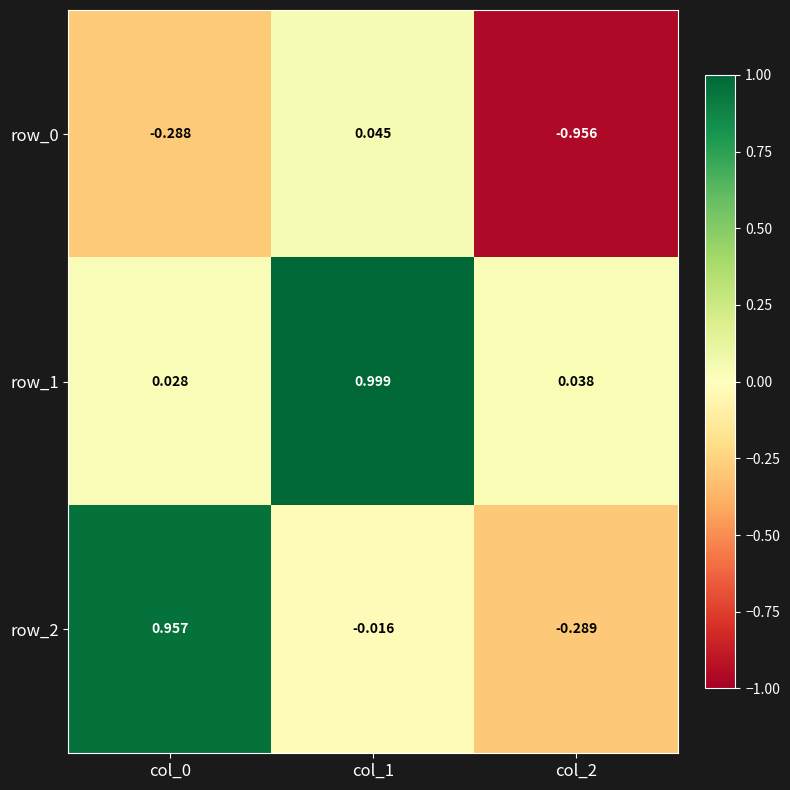

How many data points in row_0 are above 0?

1